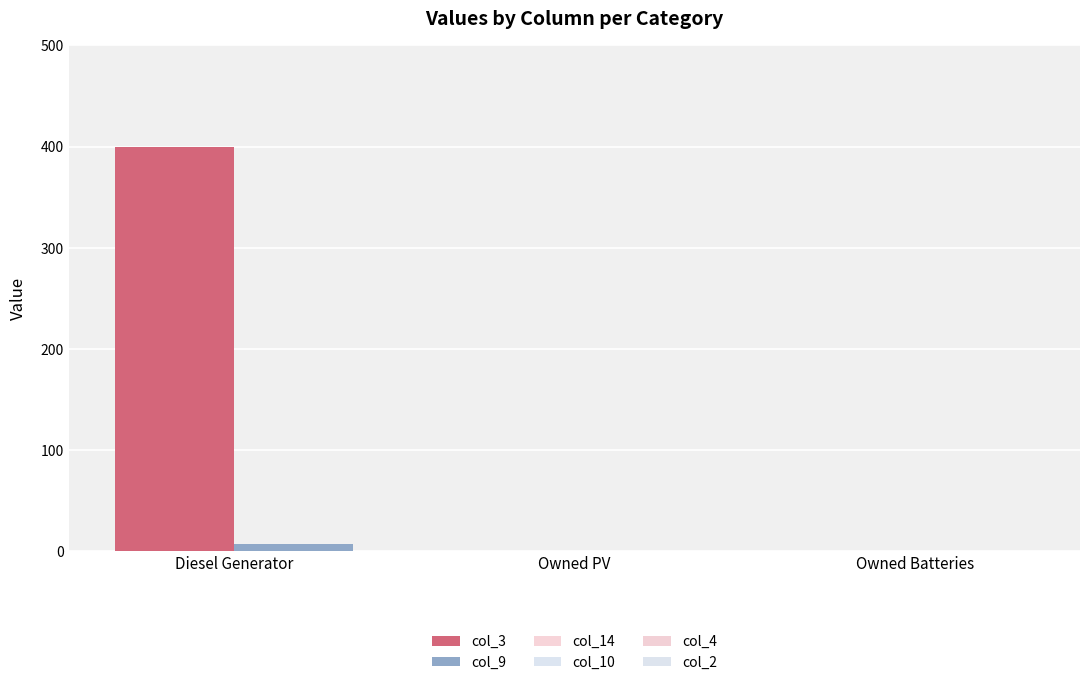

Which series has the largest total across all categories?

col_3